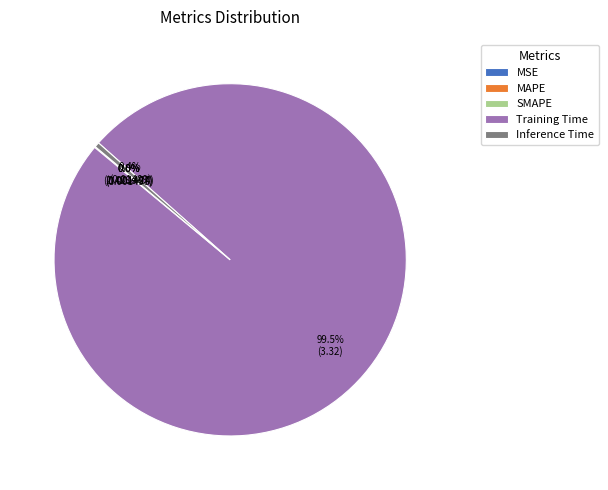

Does Training Time represent more than half of the total?

Yes